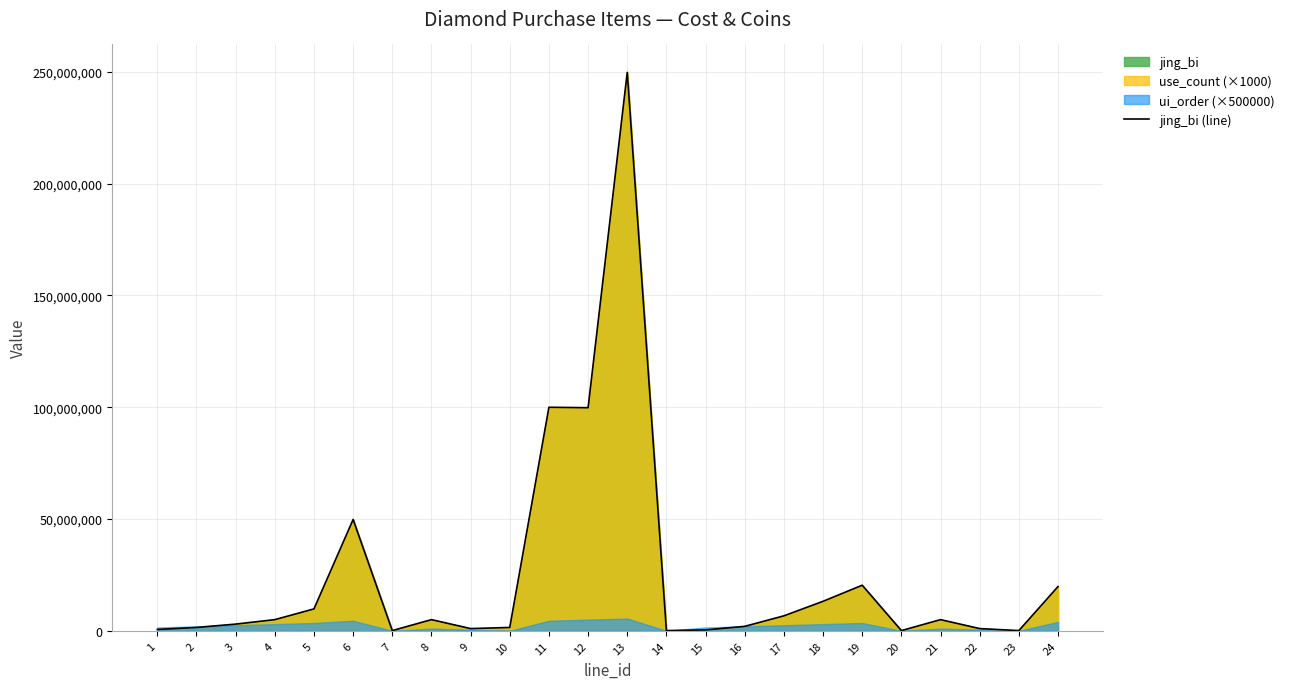

What is the minimum value shown in the chart?

100000